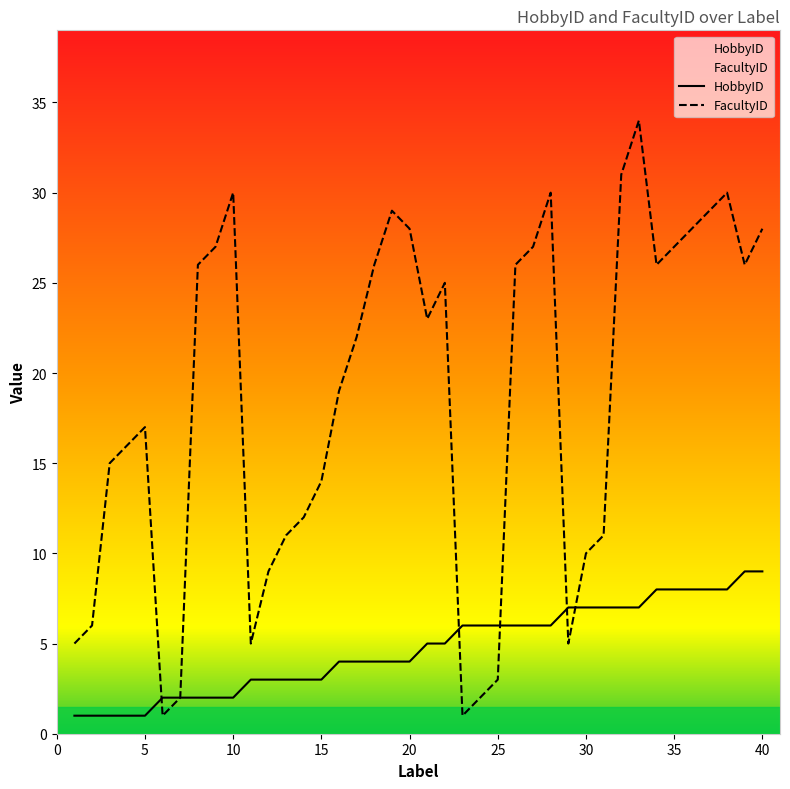

At 25, list the series in order from smallest to largest.

FacultyID, HobbyID